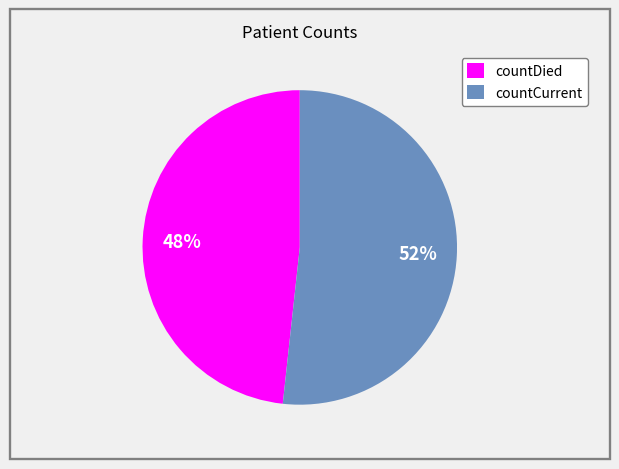

Is the sum of countCurrent and countDied greater than half?

Yes